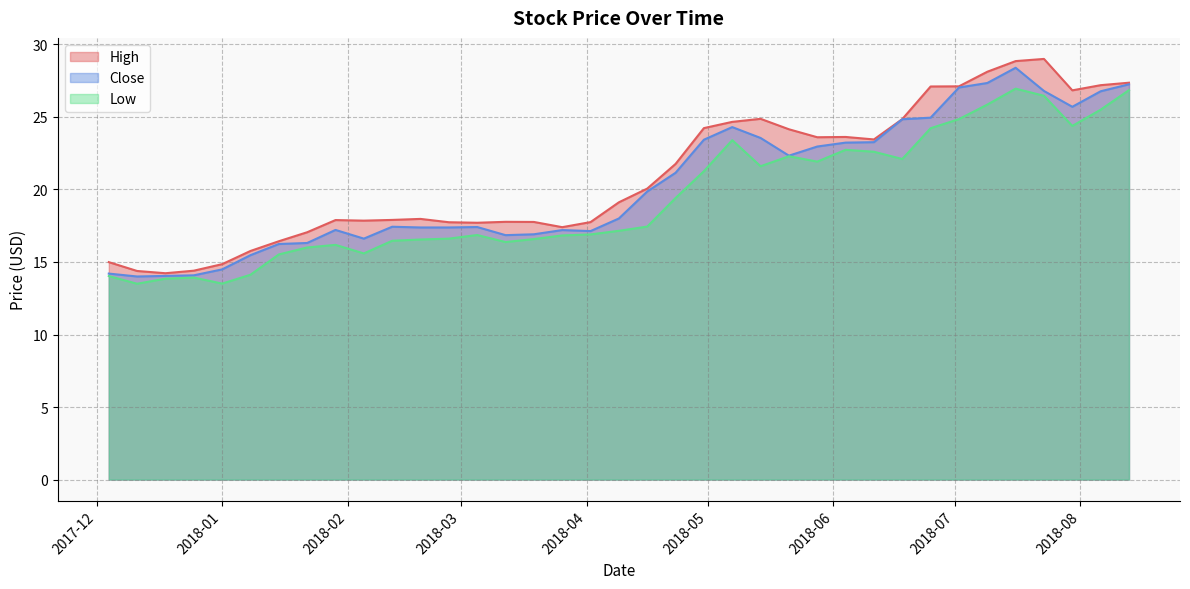

What are all the series names shown in the legend?

High, Close, Low